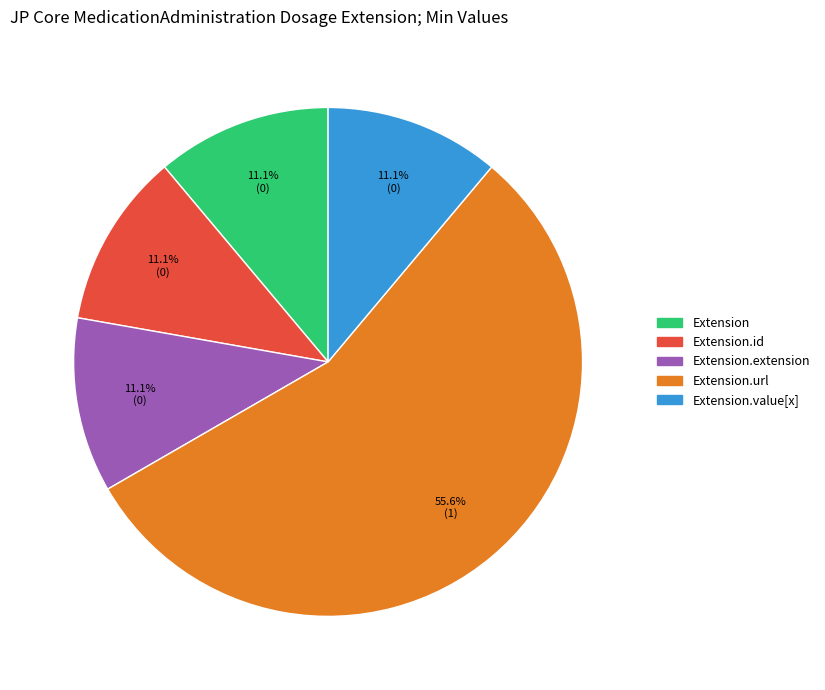

Is there a majority slice in this chart?

Yes